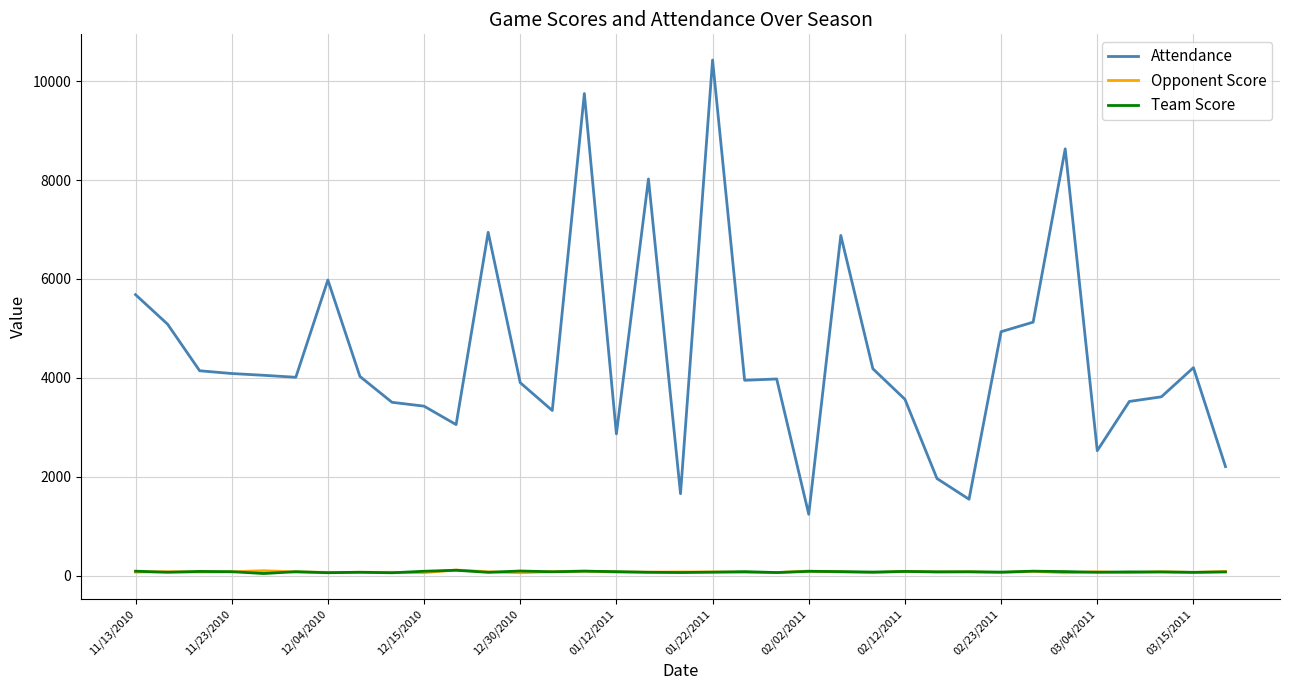

Which series has the widest spread of values?

Attendance